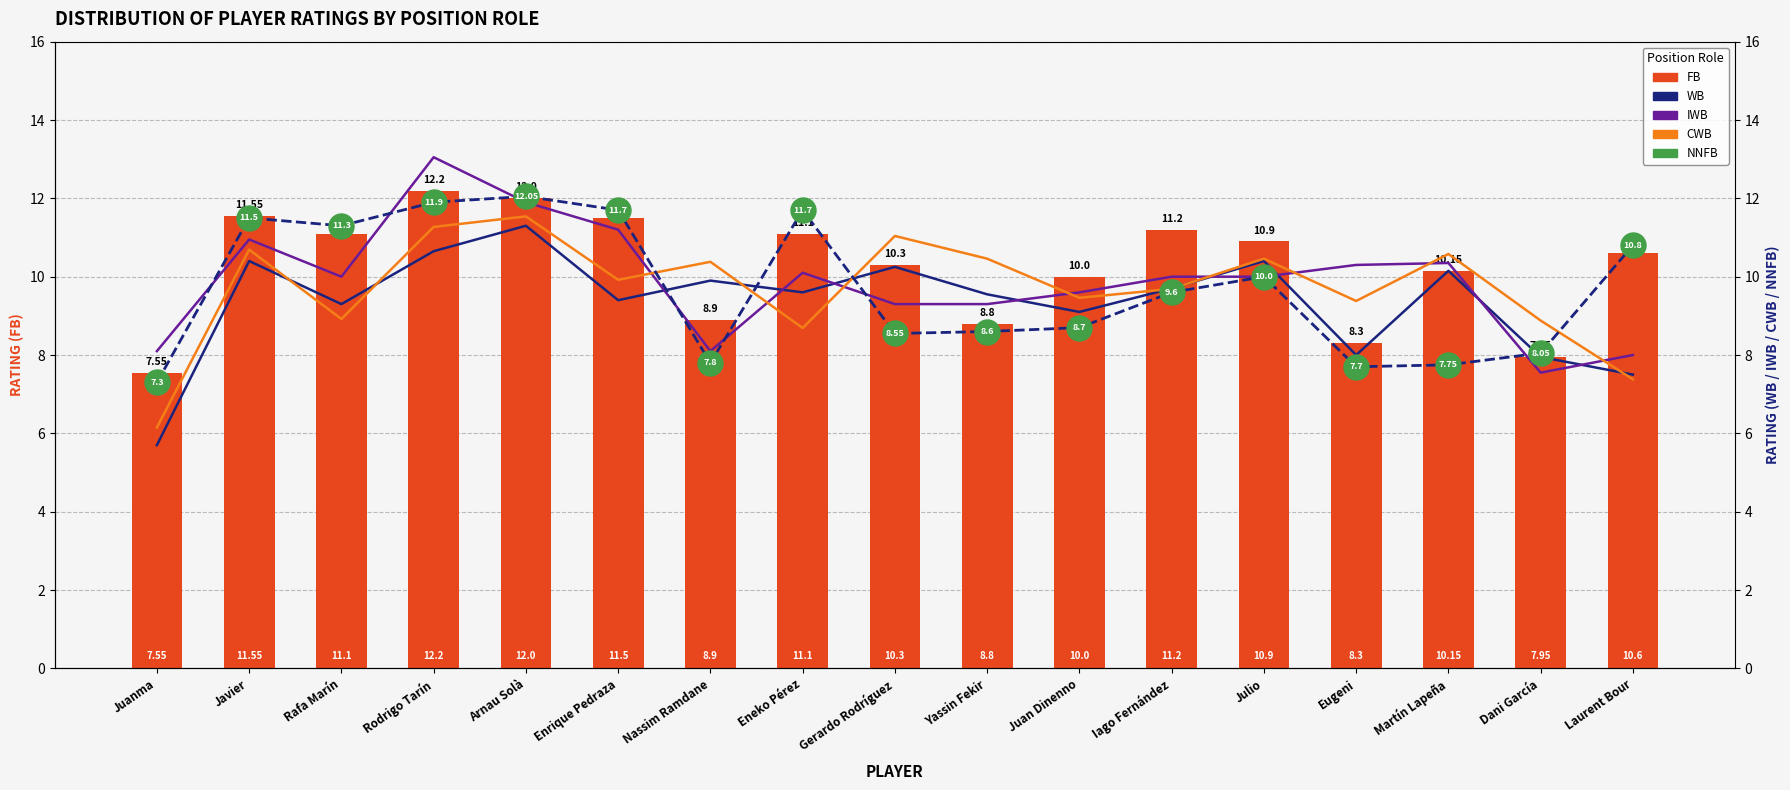

What is the spread (max minus min) of values at Yassin Fekir?

1.9